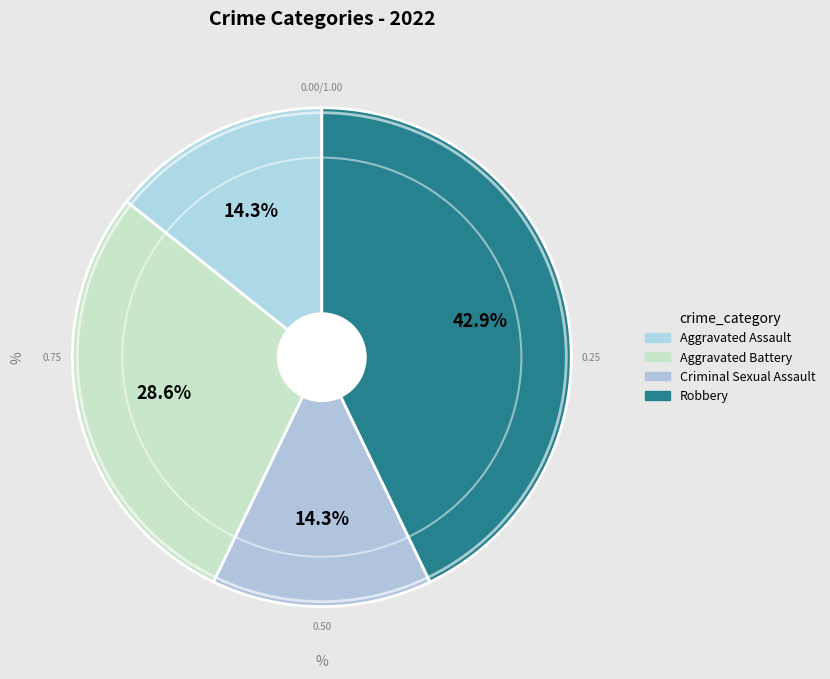

Is Aggravated Assault the majority of the pie?

No